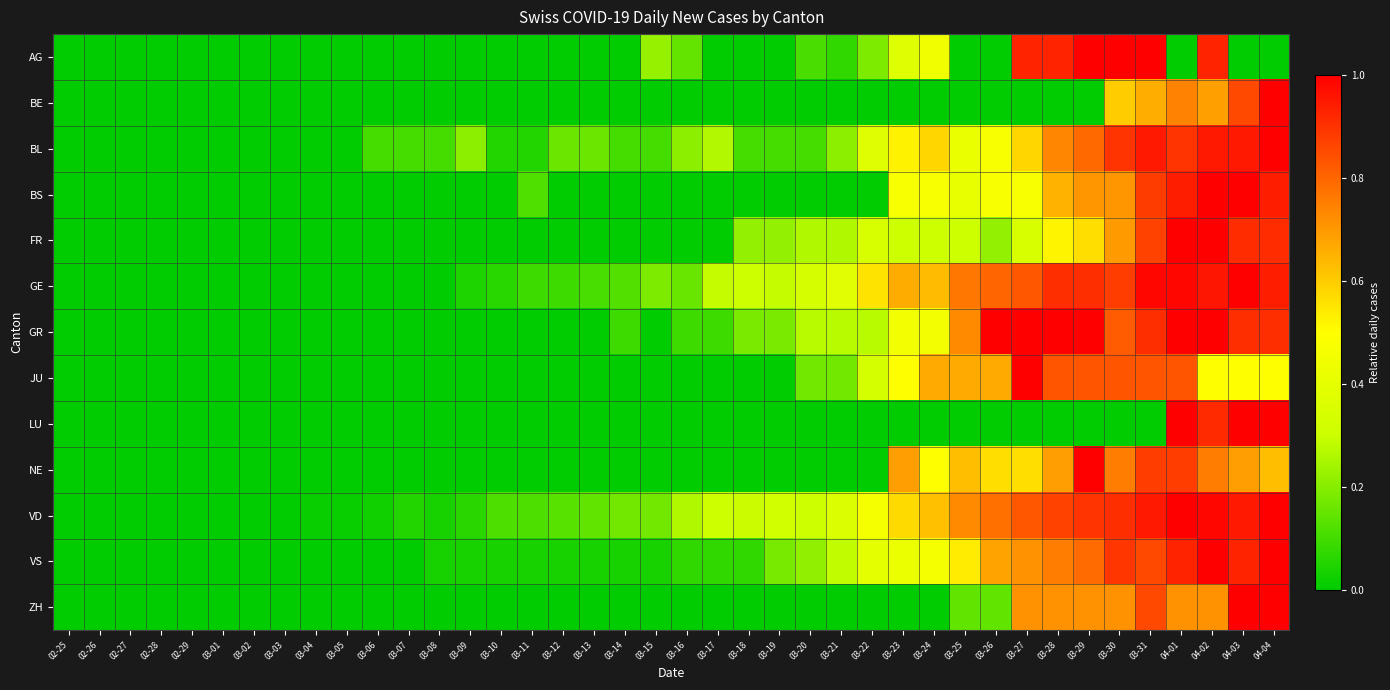

At how many categories does at least one series exceed 0?

32